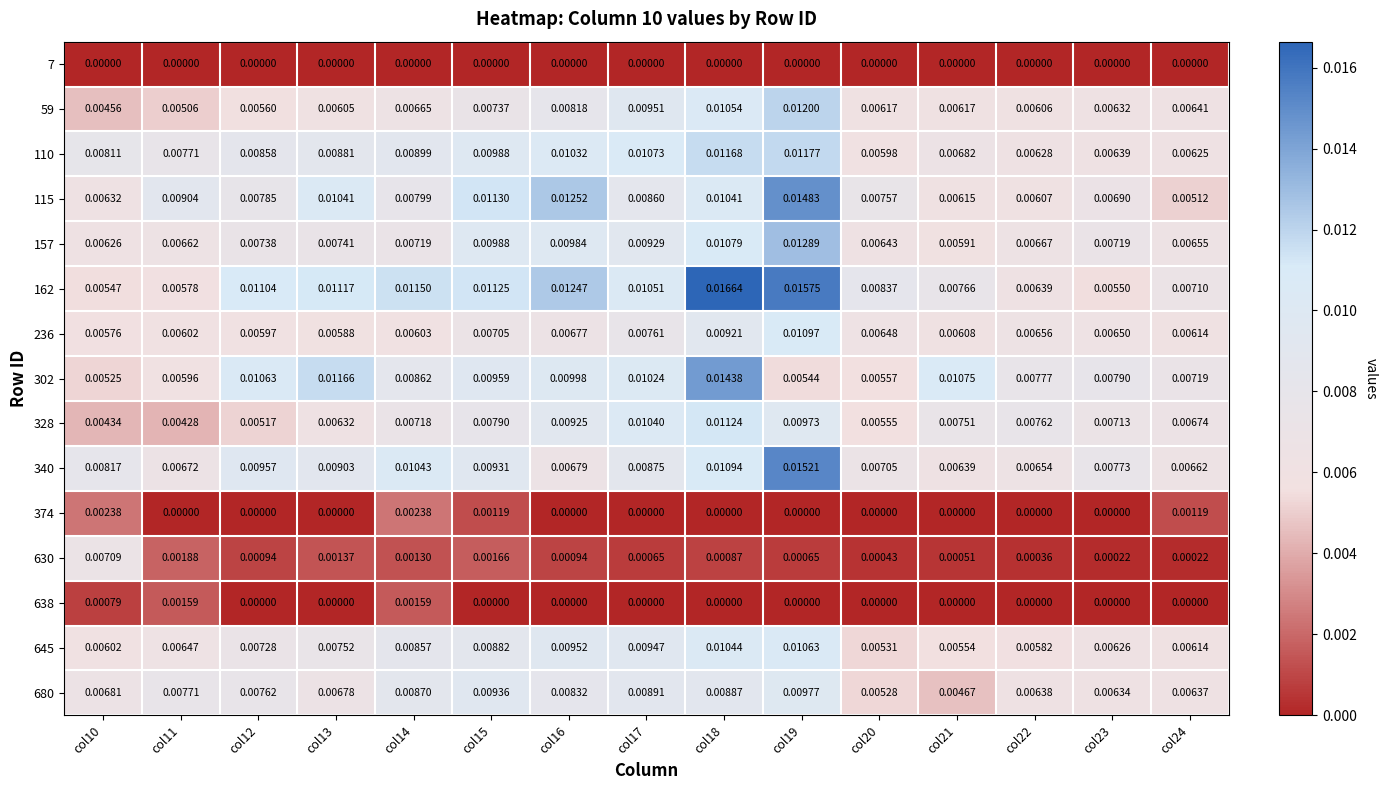

Is the value of 162 at col10 greater than the value of 302 at col16?

No